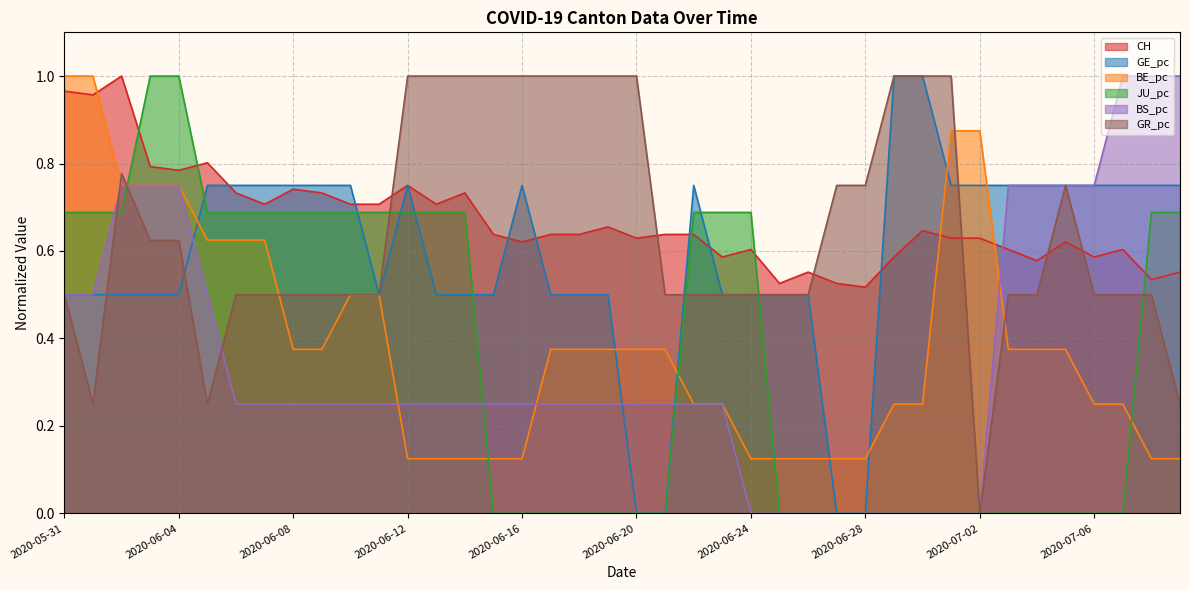

Reading left to right, list all the values displayed in this chart.

CH: 2020-05-31=1.0	2020-06-01=1.0	2020-06-02=1.0	2020-06-03=0.8	2020-06-04=0.8	2020-06-05=0.8	2020-06-06=0.7	2020-06-07=0.7	2020-06-08=0.7	2020-06-09=0.7	2020-06-10=0.7	2020-06-11=0.7	2020-06-12=0.8	2020-06-13=0.7	2020-06-14=0.7	2020-06-15=0.6	2020-06-16=0.6	2020-06-17=0.6	2020-06-18=0.6	2020-06-19=0.7	2020-06-20=0.6	2020-06-21=0.6	2020-06-22=0.6	2020-06-23=0.6	2020-06-24=0.6	2020-06-25=0.5	2020-06-26=0.6	2020-06-27=0.5	2020-06-28=0.5	2020-06-29=0.6	2020-06-30=0.6	2020-07-01=0.6	2020-07-02=0.6	2020-07-03=0.6	2020-07-04=0.6	2020-07-05=0.6	2020-07-06=0.6	2020-07-07=0.6	2020-07-08=0.5	2020-07-09=0.6
GE_pc: 2020-05-31=0.5	2020-06-01=0.5	2020-06-02=0.5	2020-06-03=0.5	2020-06-04=0.5	2020-06-05=0.8	2020-06-06=0.8	2020-06-07=0.8	2020-06-08=0.8	2020-06-09=0.8	2020-06-10=0.8	2020-06-11=0.5	2020-06-12=0.8	2020-06-13=0.5	2020-06-14=0.5	2020-06-15=0.5	2020-06-16=0.8	2020-06-17=0.5	2020-06-18=0.5	2020-06-19=0.5	2020-06-20=0.0	2020-06-21=0.0	2020-06-22=0.8	2020-06-23=0.5	2020-06-24=0.5	2020-06-25=0.5	2020-06-26=0.5	2020-06-27=0.0	2020-06-28=0.0	2020-06-29=1.0	2020-06-30=1.0	2020-07-01=0.8	2020-07-02=0.8	2020-07-03=0.8	2020-07-04=0.8	2020-07-05=0.8	2020-07-06=0.8	2020-07-07=0.8	2020-07-08=0.8	2020-07-09=0.8
BE_pc: 2020-05-31=1.0	2020-06-01=1.0	2020-06-02=0.7	2020-06-03=0.7	2020-06-04=0.7	2020-06-05=0.6	2020-06-06=0.6	2020-06-07=0.6	2020-06-08=0.4	2020-06-09=0.4	2020-06-10=0.5	2020-06-11=0.5	2020-06-12=0.1	2020-06-13=0.1	2020-06-14=0.1	2020-06-15=0.1	2020-06-16=0.1	2020-06-17=0.4	2020-06-18=0.4	2020-06-19=0.4	2020-06-20=0.4	2020-06-21=0.4	2020-06-22=0.2	2020-06-23=0.2	2020-06-24=0.1	2020-06-25=0.1	2020-06-26=0.1	2020-06-27=0.1	2020-06-28=0.1	2020-06-29=0.2	2020-06-30=0.2	2020-07-01=0.9	2020-07-02=0.9	2020-07-03=0.4	2020-07-04=0.4	2020-07-05=0.4	2020-07-06=0.2	2020-07-07=0.2	2020-07-08=0.1	2020-07-09=0.1
JU_pc: 2020-05-31=0.7	2020-06-01=0.7	2020-06-02=0.7	2020-06-03=1.0	2020-06-04=1.0	2020-06-05=0.7	2020-06-06=0.7	2020-06-07=0.7	2020-06-08=0.7	2020-06-09=0.7	2020-06-10=0.7	2020-06-11=0.7	2020-06-12=0.7	2020-06-13=0.7	2020-06-14=0.7	2020-06-15=0.0	2020-06-16=0.0	2020-06-17=0.0	2020-06-18=0.0	2020-06-19=0.0	2020-06-20=0.0	2020-06-21=0.0	2020-06-22=0.7	2020-06-23=0.7	2020-06-24=0.7	2020-06-25=0.0	2020-06-26=0.0	2020-06-27=0.0	2020-06-28=0.0	2020-06-29=0.0	2020-06-30=0.0	2020-07-01=0.0	2020-07-02=0.0	2020-07-03=0.0	2020-07-04=0.0	2020-07-05=0.0	2020-07-06=0.0	2020-07-07=0.0	2020-07-08=0.7	2020-07-09=0.7
BS_pc: 2020-05-31=0.5	2020-06-01=0.5	2020-06-02=0.7	2020-06-03=0.7	2020-06-04=0.7	2020-06-05=0.5	2020-06-06=0.2	2020-06-07=0.2	2020-06-08=0.2	2020-06-09=0.2	2020-06-10=0.2	2020-06-11=0.2	2020-06-12=0.2	2020-06-13=0.2	2020-06-14=0.2	2020-06-15=0.2	2020-06-16=0.2	2020-06-17=0.2	2020-06-18=0.2	2020-06-19=0.2	2020-06-20=0.2	2020-06-21=0.2	2020-06-22=0.2	2020-06-23=0.2	2020-06-24=0.0	2020-06-25=0.0	2020-06-26=0.0	2020-06-27=0.0	2020-06-28=0.0	2020-06-29=0.0	2020-06-30=0.0	2020-07-01=0.0	2020-07-02=0.0	2020-07-03=0.7	2020-07-04=0.7	2020-07-05=0.7	2020-07-06=0.7	2020-07-07=1.0	2020-07-08=1.0	2020-07-09=1.0
GR_pc: 2020-05-31=0.5	2020-06-01=0.2	2020-06-02=0.8	2020-06-03=0.6	2020-06-04=0.6	2020-06-05=0.2	2020-06-06=0.5	2020-06-07=0.5	2020-06-08=0.5	2020-06-09=0.5	2020-06-10=0.5	2020-06-11=0.5	2020-06-12=1.0	2020-06-13=1.0	2020-06-14=1.0	2020-06-15=1.0	2020-06-16=1.0	2020-06-17=1.0	2020-06-18=1.0	2020-06-19=1.0	2020-06-20=1.0	2020-06-21=0.5	2020-06-22=0.5	2020-06-23=0.5	2020-06-24=0.5	2020-06-25=0.5	2020-06-26=0.5	2020-06-27=0.8	2020-06-28=0.8	2020-06-29=1.0	2020-06-30=1.0	2020-07-01=1.0	2020-07-02=0.0	2020-07-03=0.5	2020-07-04=0.5	2020-07-05=0.8	2020-07-06=0.5	2020-07-07=0.5	2020-07-08=0.5	2020-07-09=0.2